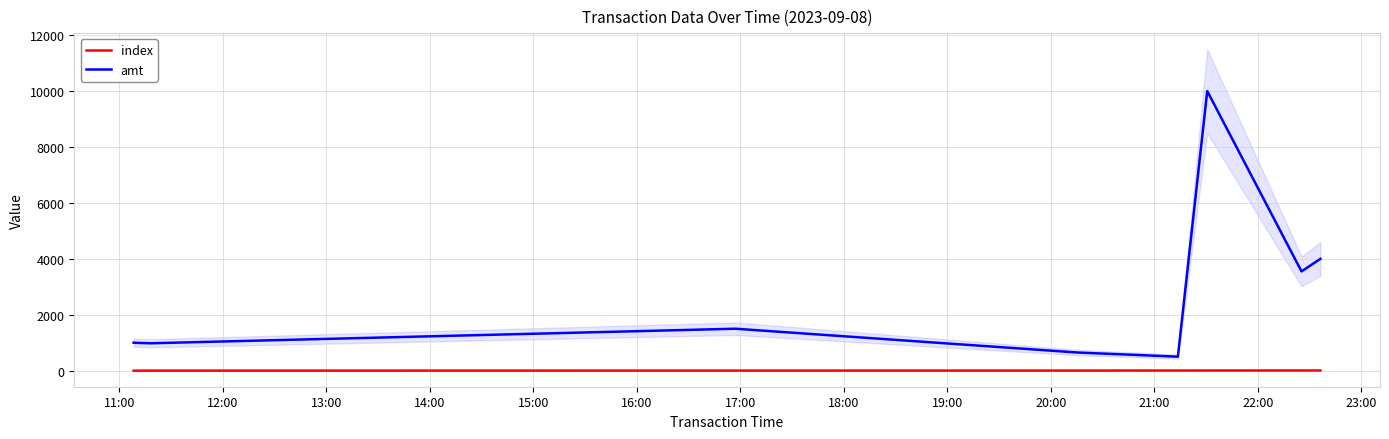

List the series in order of their peak value, lowest first.

index, amt